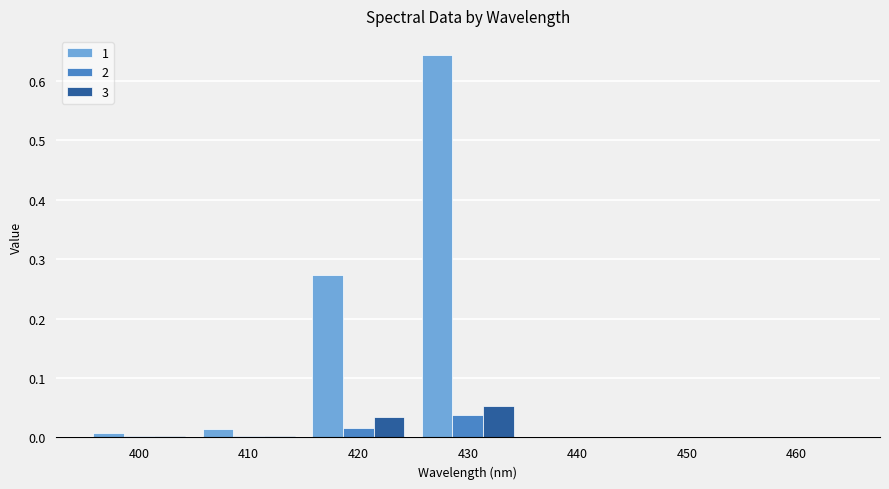

What is the sum of all 1 values?

0.9